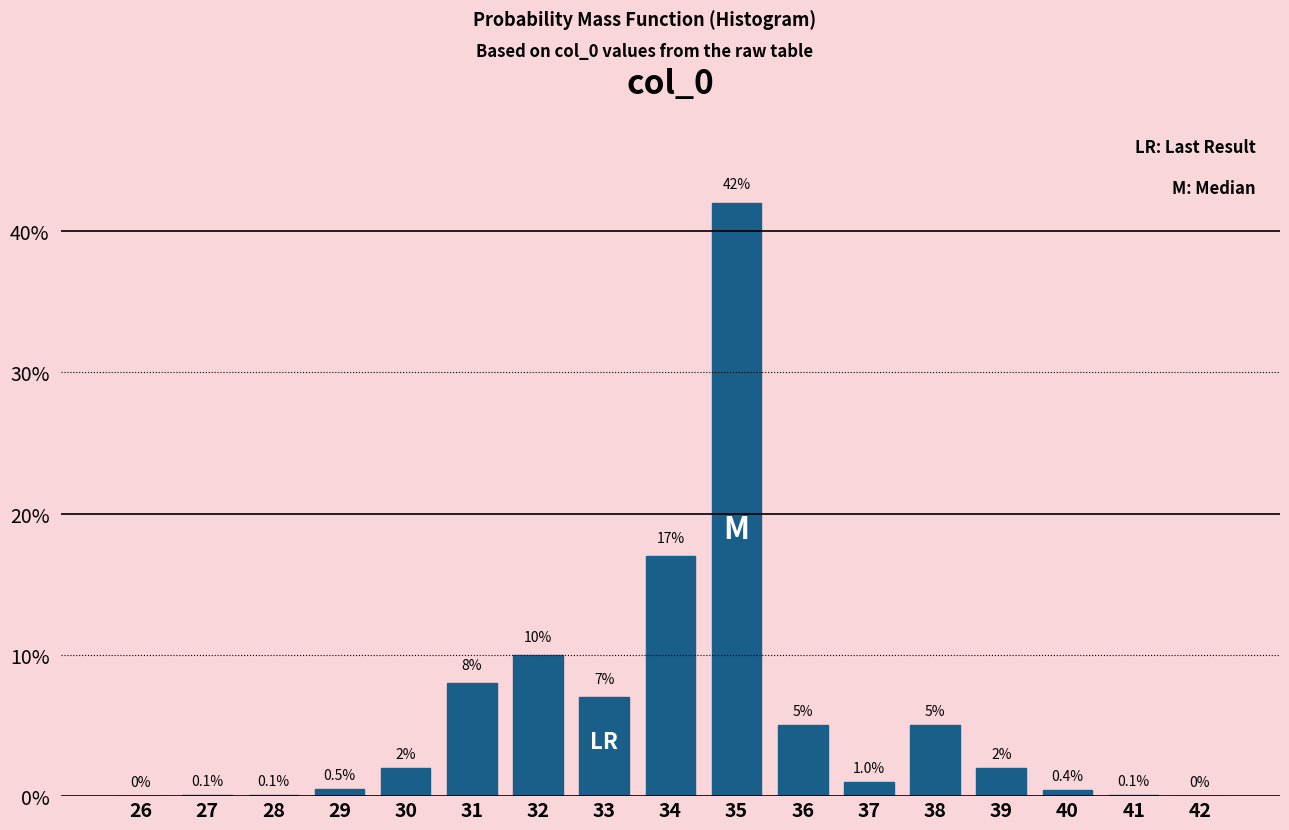

Reading left to right, list all the values displayed in this chart.

26=0.0	27=0.1	28=0.1	29=0.5	30=2.0	31=8.0	32=10.0	33=7.0	34=17.0	35=42.0	36=5.0	37=1.0	38=5.0	39=2.0	40=0.4	41=0.1	42=0.0